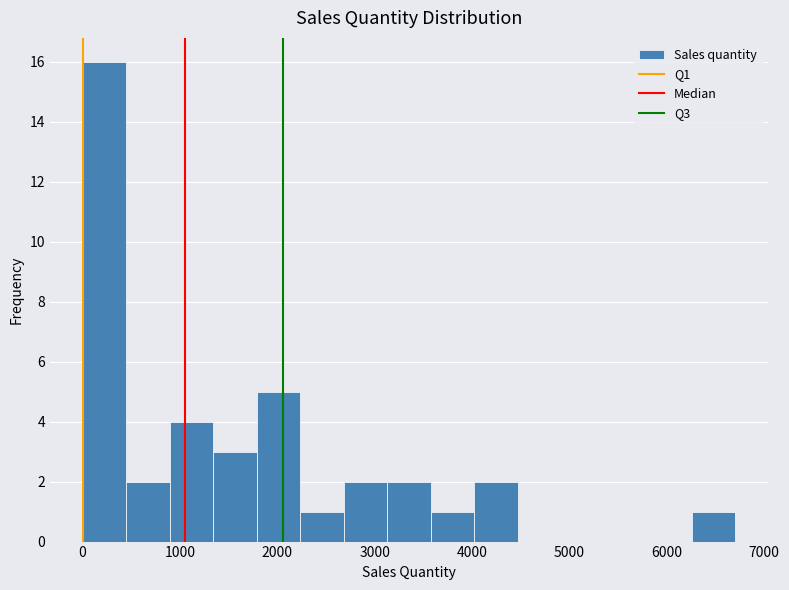

How tall is the bar that spans 3600 to 4000 on the x-axis? Neither the bar edges nor the heights are printed on the chart, so give them approximately, as read against the axes.

1